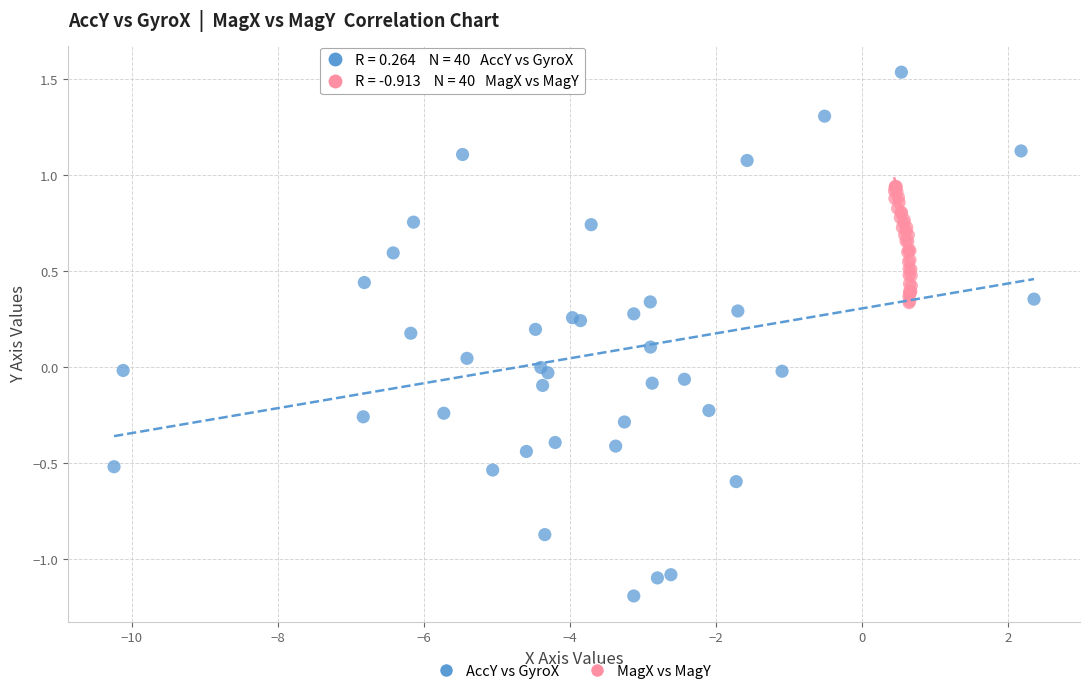

Which series reaches the maximum Y coordinate?

AccY vs GyroX